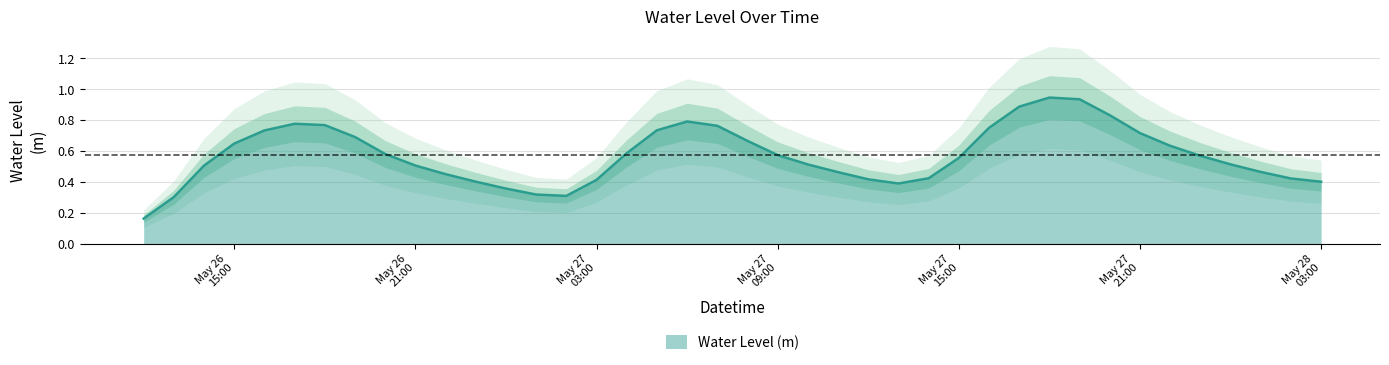

List the labels in order of value, largest first.

2023-05-27 18:00:00, 2023-05-27 19:00:00, 2023-05-27 17:00:00, 2023-05-27 20:00:00, 2023-05-27 06:00:00, 2023-05-26 17:00:00, 2023-05-26 18:00:00, 2023-05-27 07:00:00, 2023-05-27 16:00:00, 2023-05-27 05:00:00, 2023-05-26 16:00:00, 2023-05-27 21:00:00, 2023-05-26 19:00:00, 2023-05-27 08:00:00, 2023-05-26 15:00:00, 2023-05-27 22:00:00, 2023-05-27 04:00:00, 2023-05-26 20:00:00, 2023-05-27 09:00:00, 2023-05-27 23:00:00, 2023-05-27 15:00:00, 2023-05-28 00:00:00, 2023-05-27 10:00:00, 2023-05-26 21:00:00, 2023-05-26 14:00:00, 2023-05-28 01:00:00, 2023-05-27 11:00:00, 2023-05-26 22:00:00, 2023-05-27 14:00:00, 2023-05-28 02:00:00, 2023-05-27 12:00:00, 2023-05-27 03:00:00, 2023-05-26 23:00:00, 2023-05-28 03:00:00, 2023-05-27 13:00:00, 2023-05-27 00:00:00, 2023-05-27 01:00:00, 2023-05-27 02:00:00, 2023-05-26 13:00:00, 2023-05-26 12:00:00